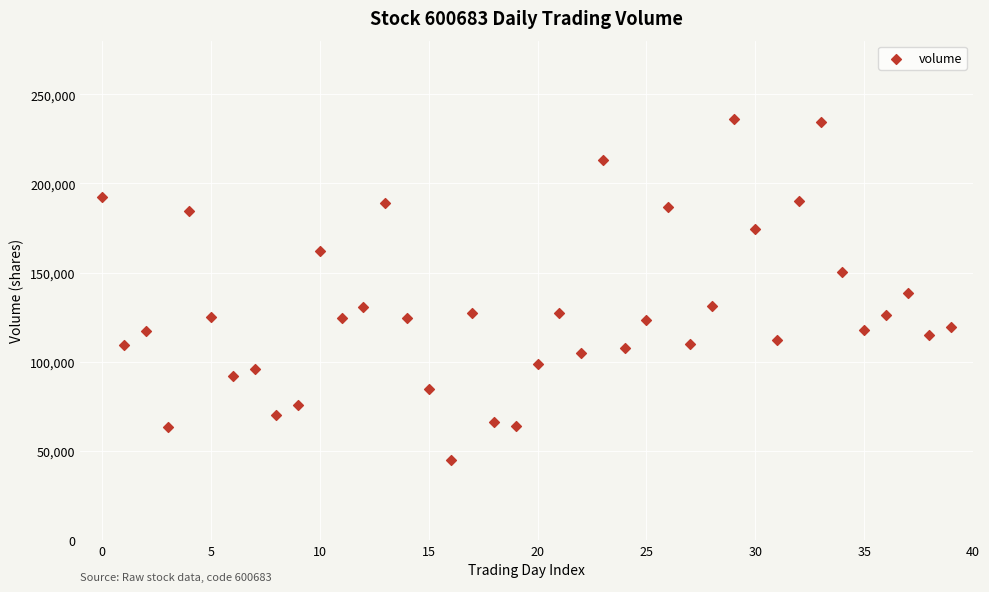

What is the range of Y values (max minus min)?

191607